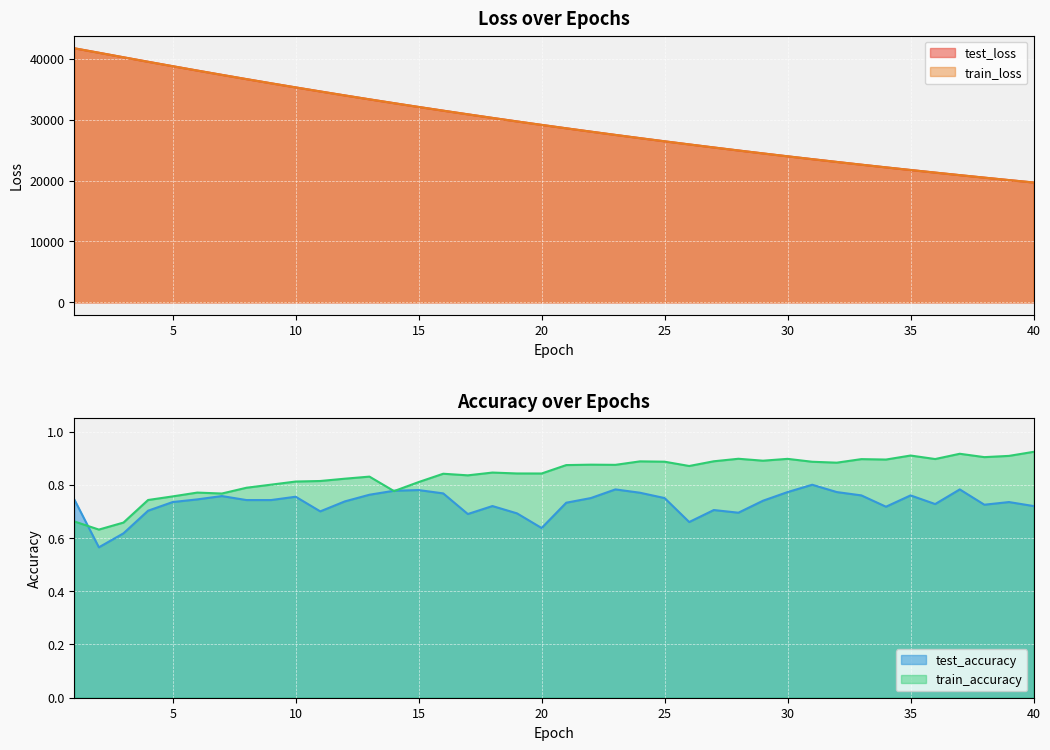

Is the value of test_loss at 26 greater than the value of test_accuracy at 24?

Yes